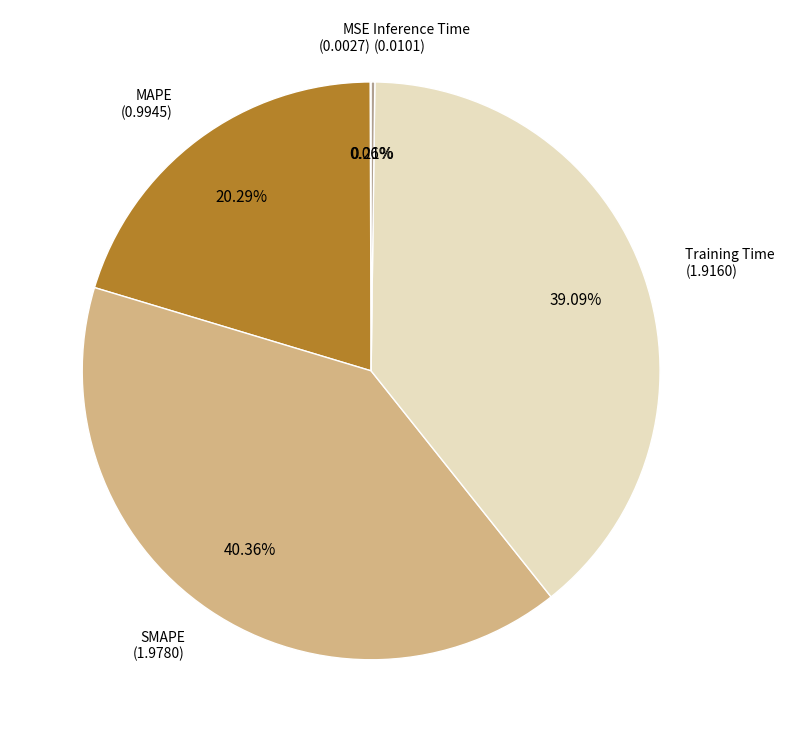

Is there a majority slice in this chart?

No